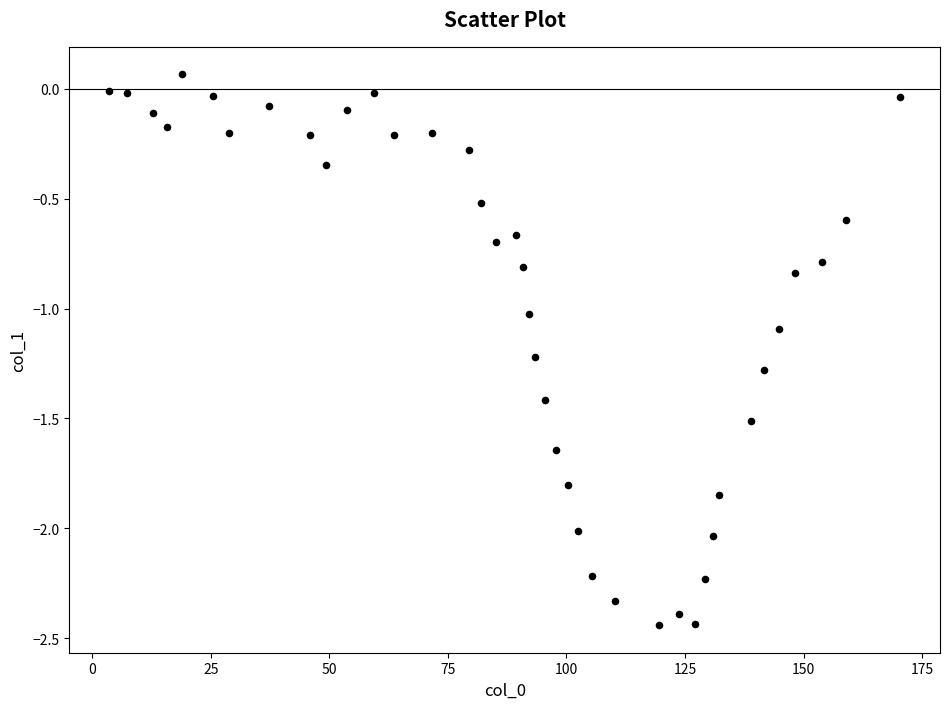

What is the range of X values (max minus min)?

166.9